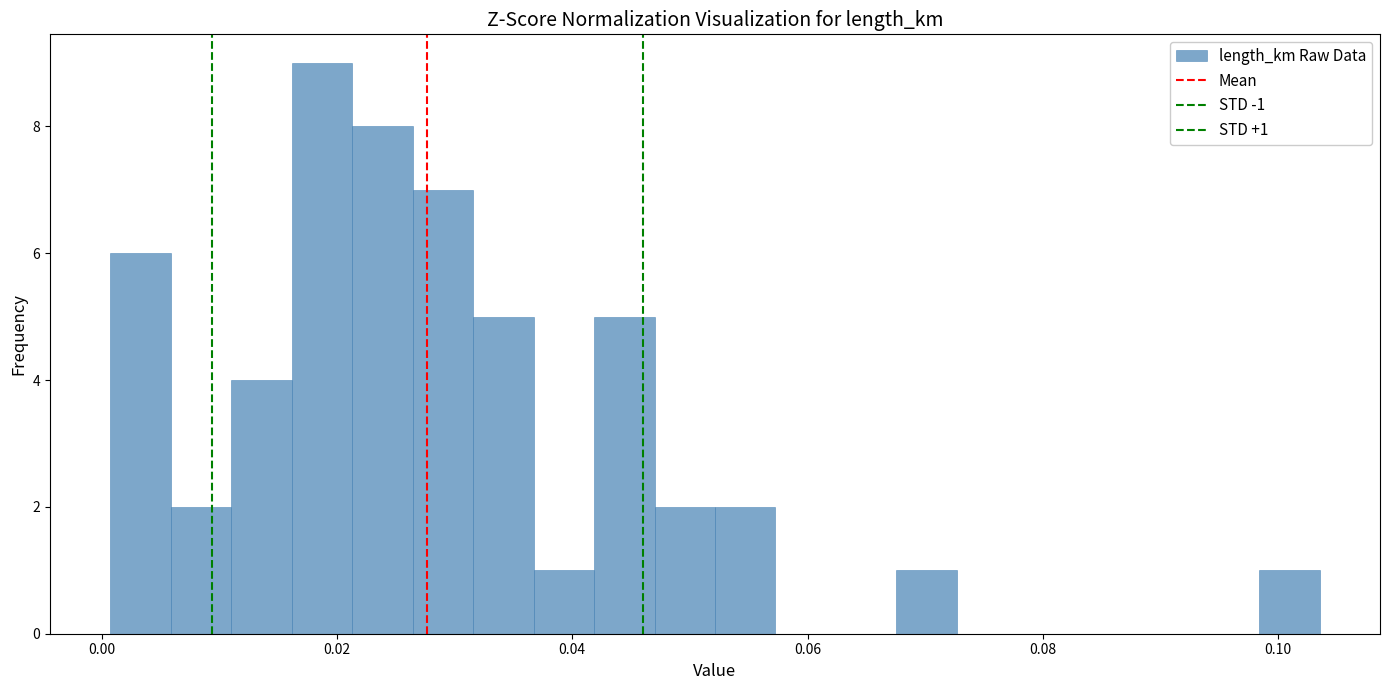

Around what value on the x-axis is the tallest bar? Give the approximate position of its centre, as read against the axis.

0.018